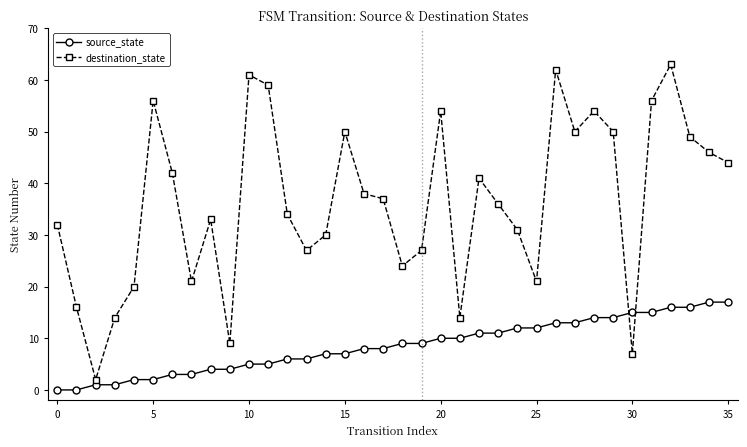

What is the sum of all source_state values?

306